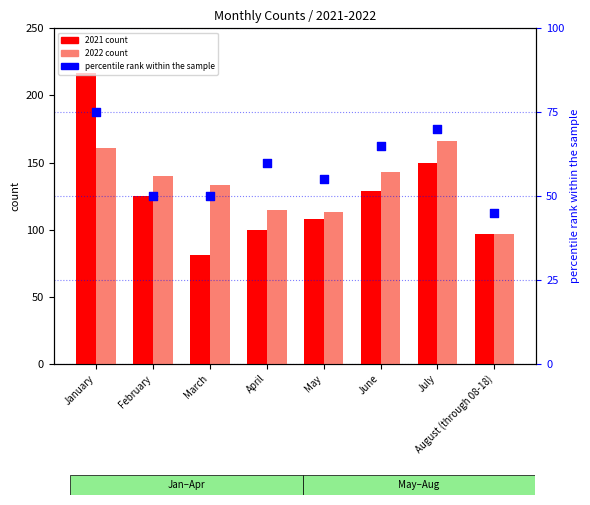

Is the value of 2021 count at June greater than the value of 2022 count at January?

No